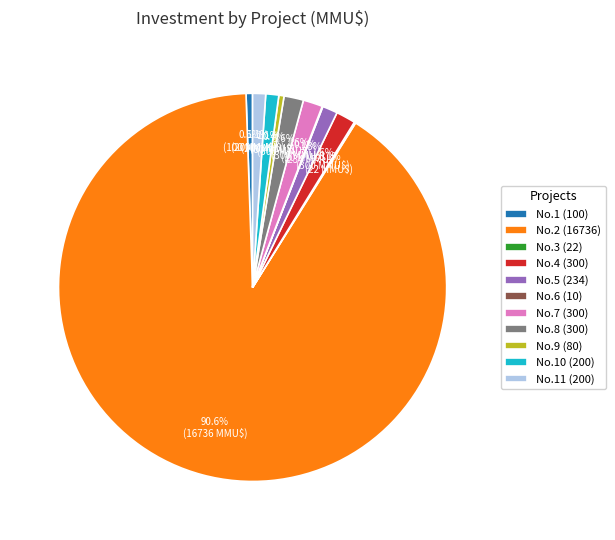

Approximately how many times larger is the value at No.5 (234) compared to No.8 (300)?

0.8